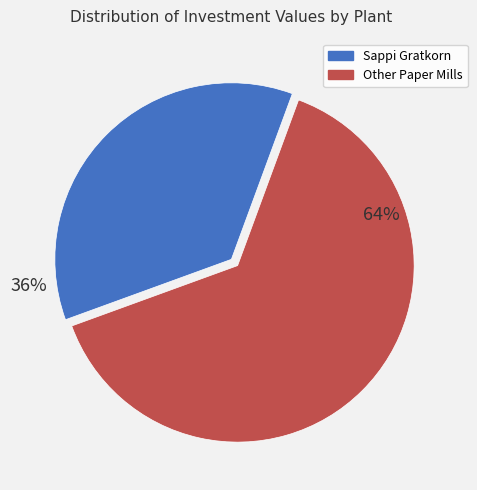

Rank the categories by value from highest to lowest.

Other Paper Mills, Sappi Gratkorn